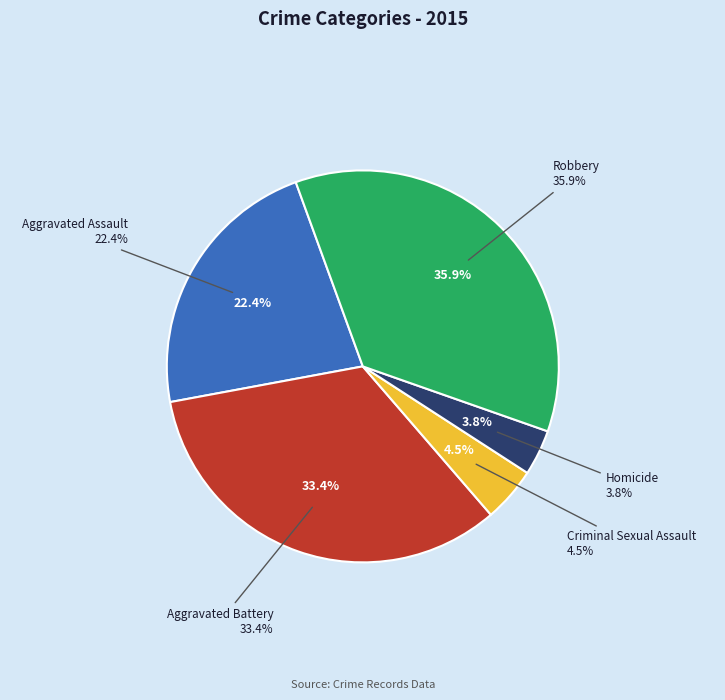

How many slices are in this pie chart?

5